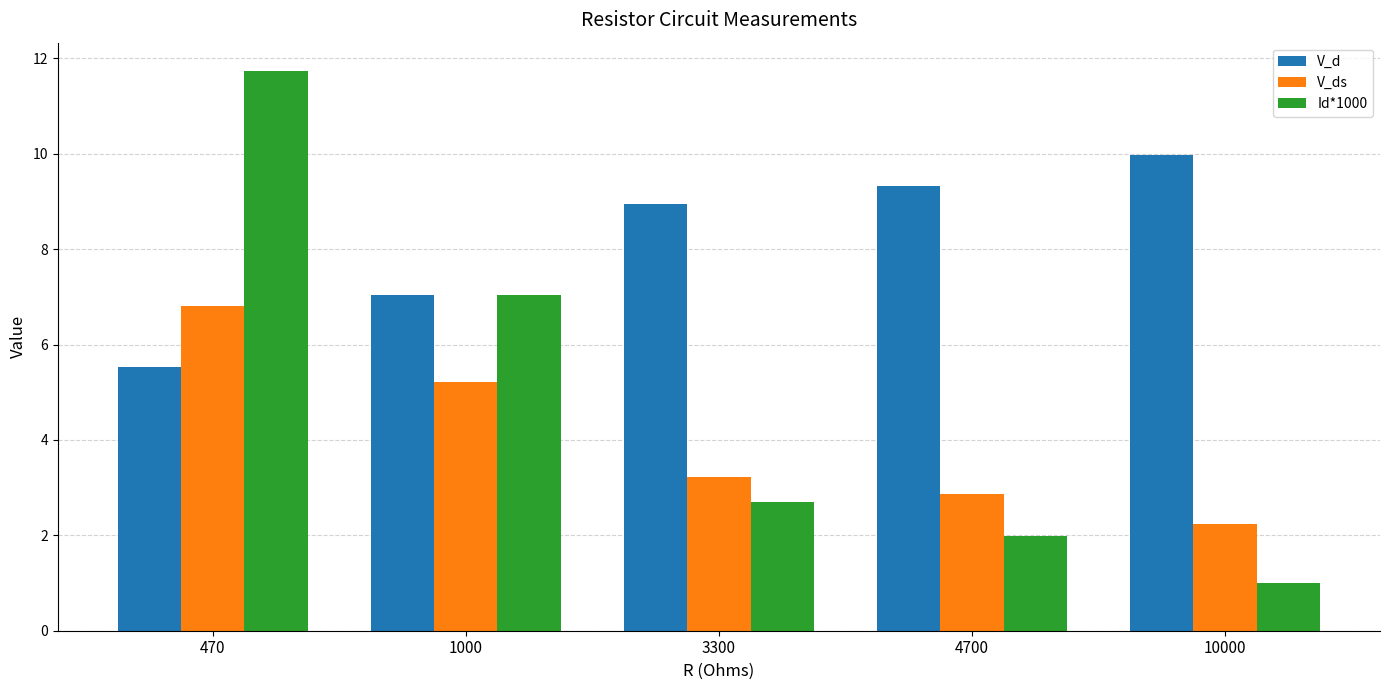

How many distinct data groups are displayed?

3